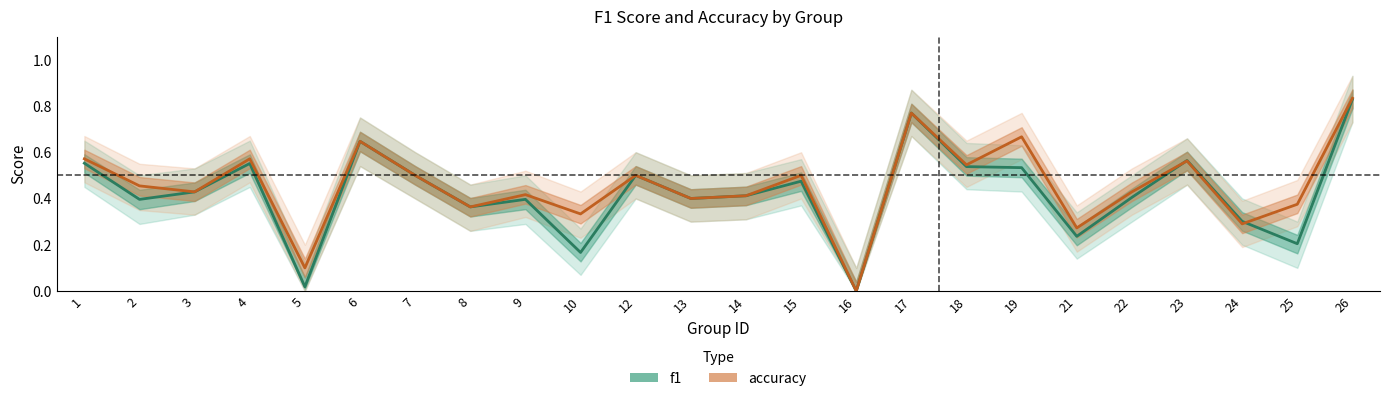

Which series has the largest range (max minus min)?

accuracy